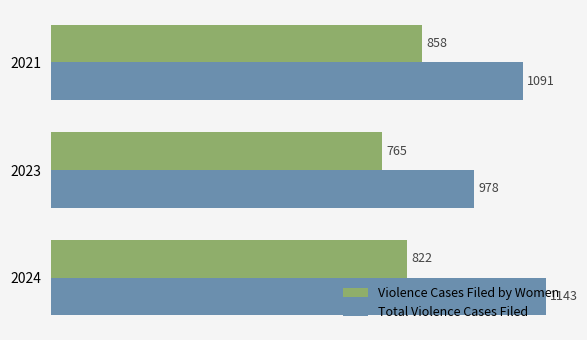

List the series in order of their overall mean, lowest first.

Violence Cases Filed by Women, Total Violence Cases Filed